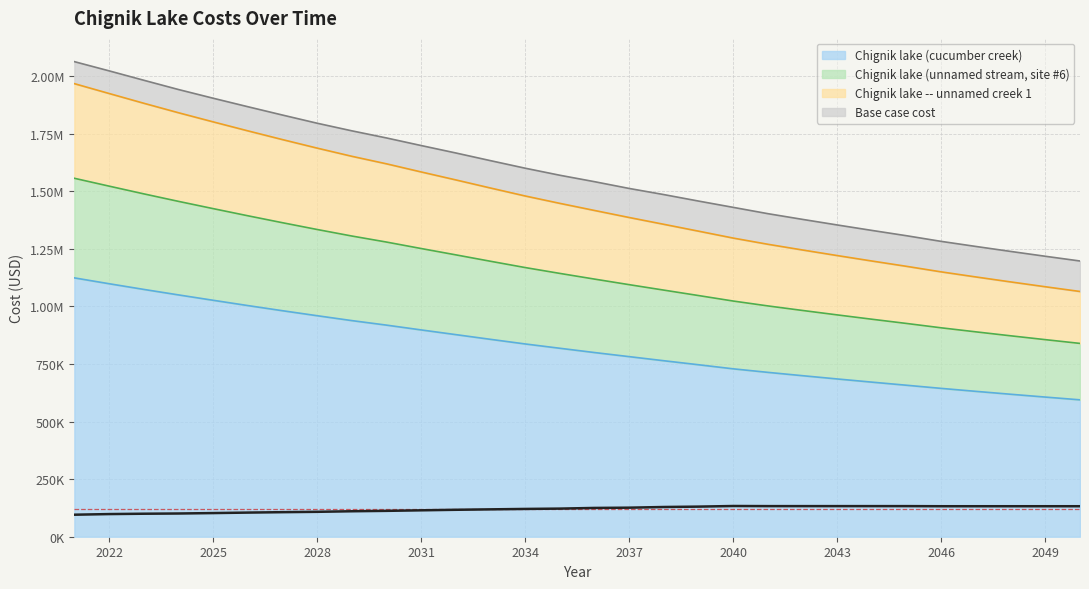

What is the approximate value of Chignik lake (cucumber creek) at 2041?

713503.2